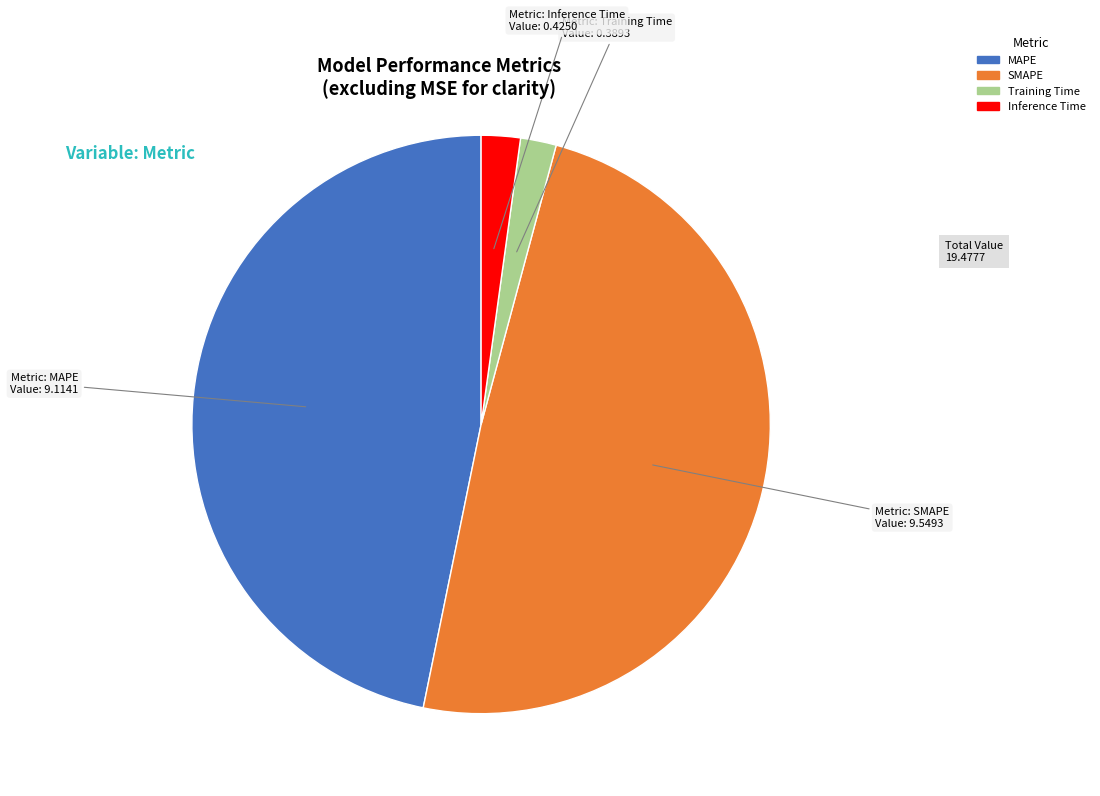

Between Training Time and MAPE, which is larger?

MAPE